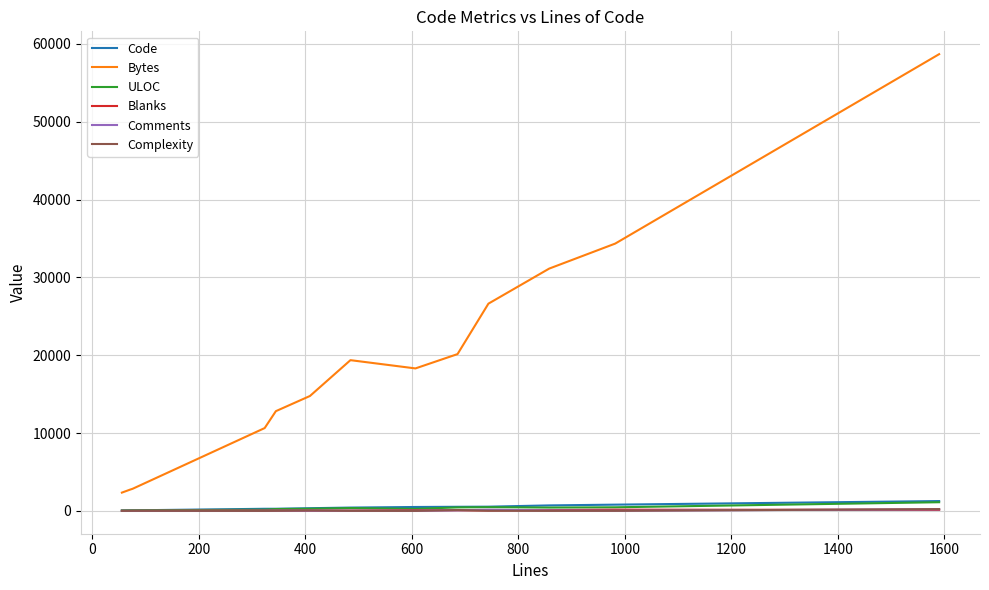

What is the maximum value shown in the chart?

58675